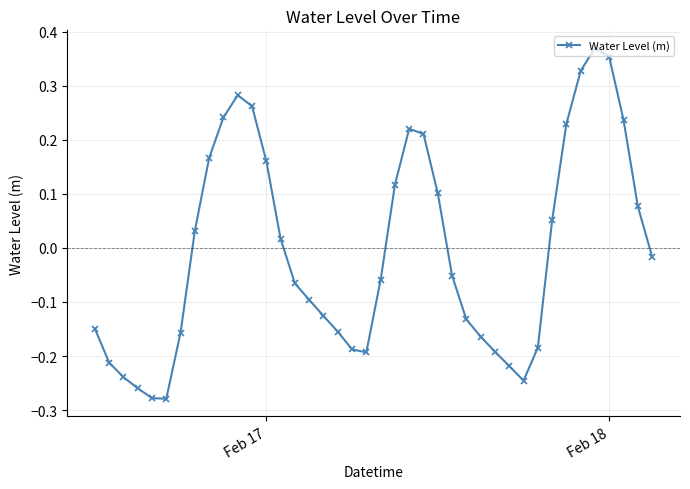

What is the difference between the maximum and minimum values?

0.6